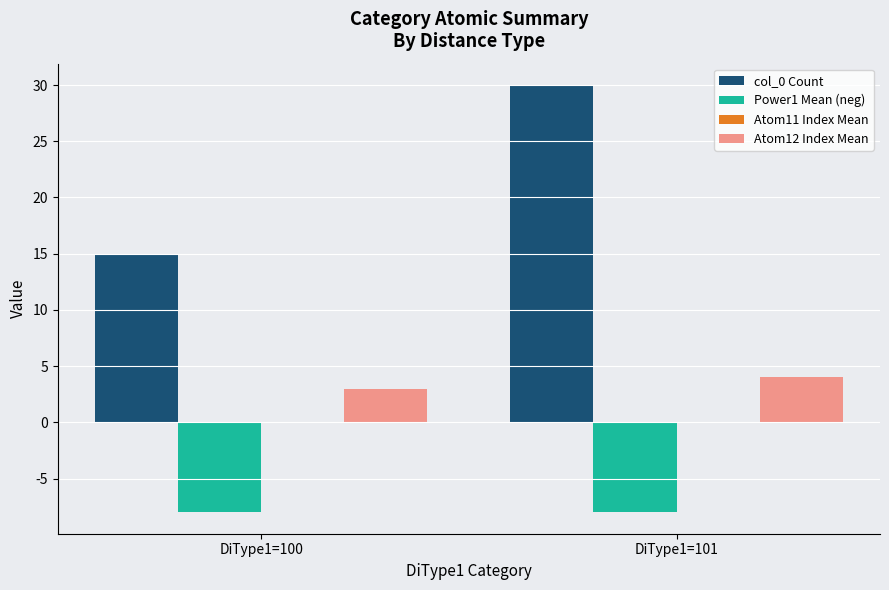

Is the value of Atom12 Index Mean at DiType1=100 greater than the value of Power1 Mean (neg) at DiType1=101?

Yes